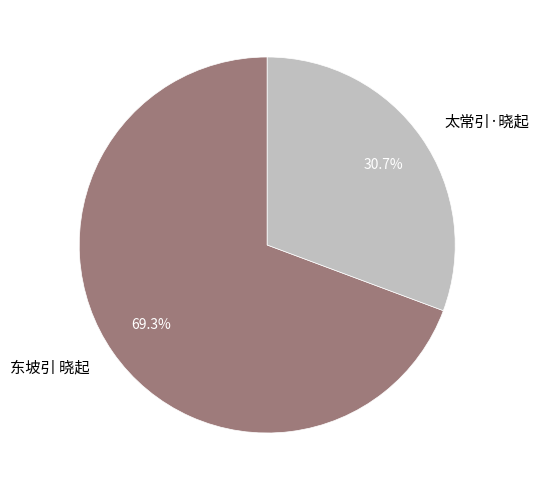

Rank the categories by value from highest to lowest.

东坡引 晓起, 太常引·晓起